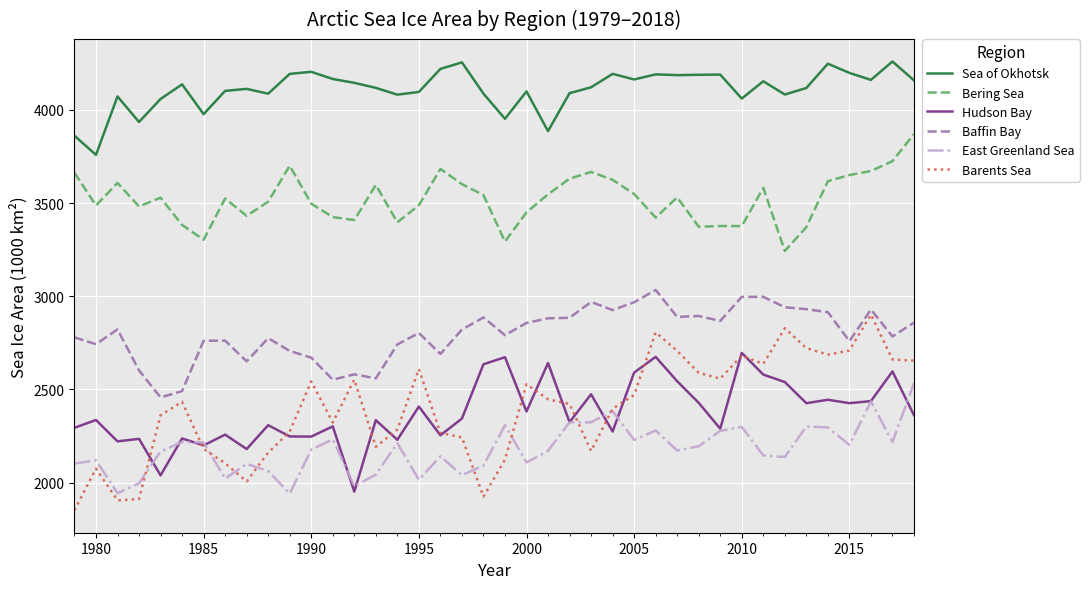

How many values in the Hudson Bay series exceed 2343?

20